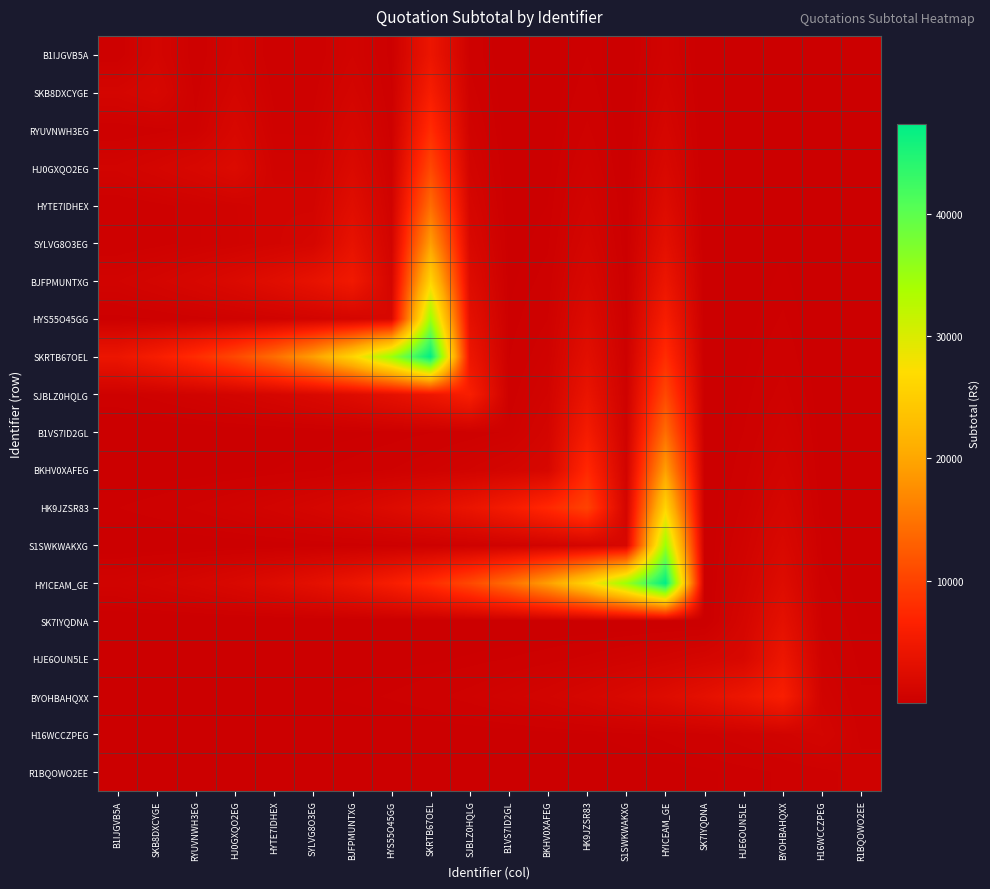

What is the maximum value shown in the chart?

47370.0